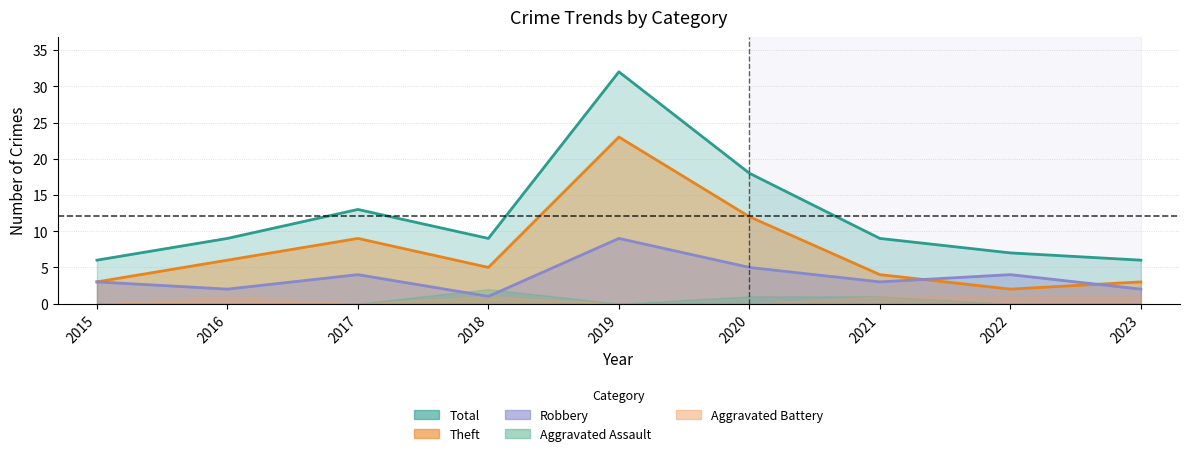

What is the difference between the maximum and minimum values in the Total series?

26